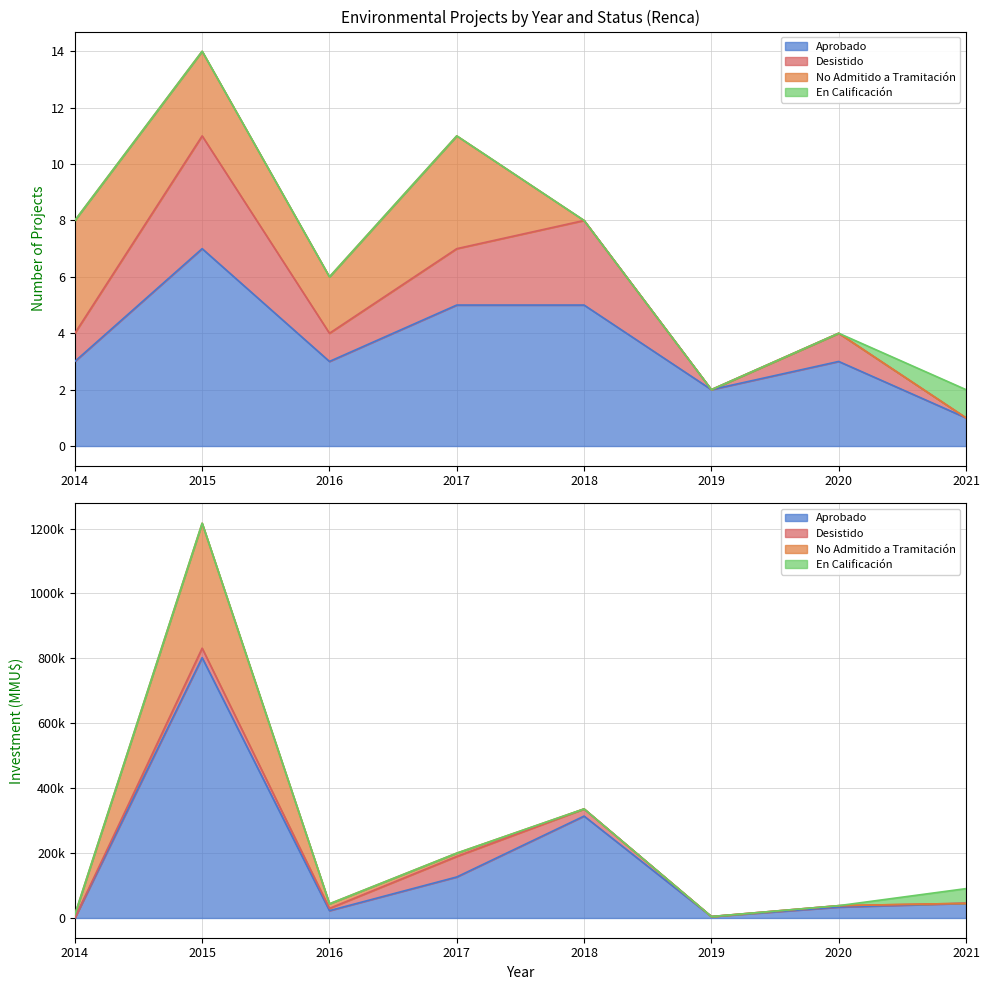

What is the maximum value for Aprobado?

7